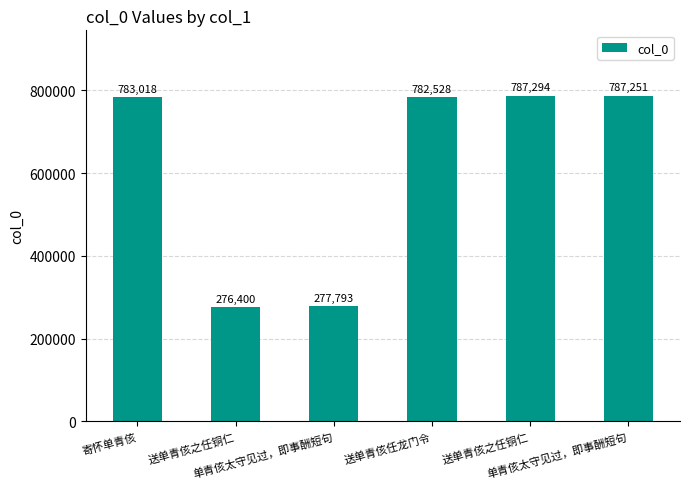

Where is the data nearest to the value 531847?

送单青侅任龙门令